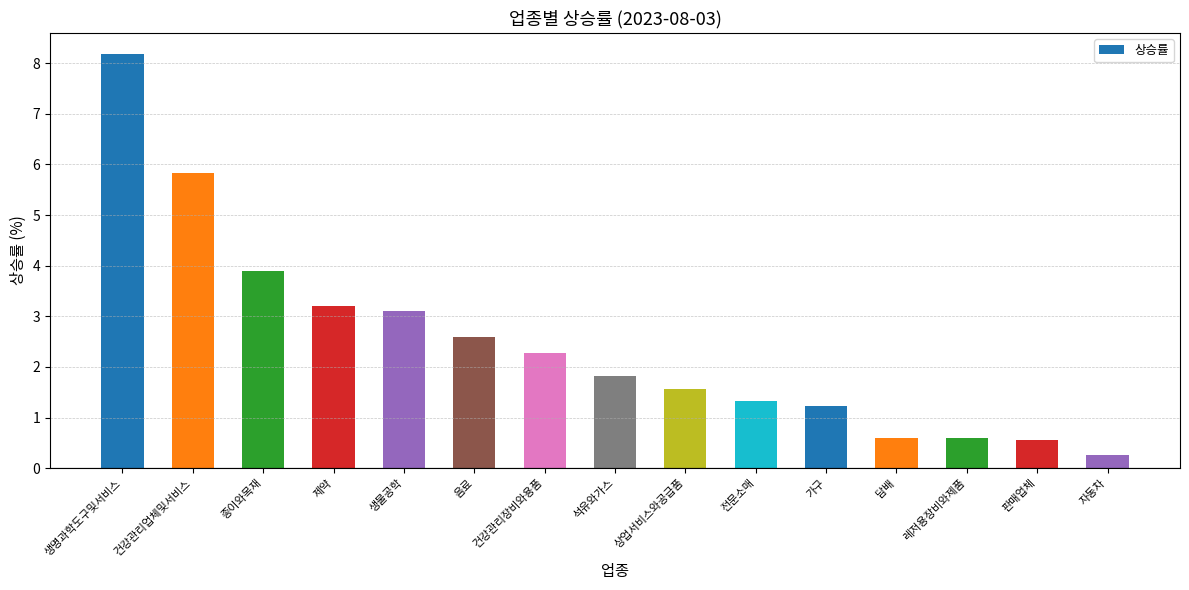

At which label does the data first exceed 1?

생명과학도구및서비스